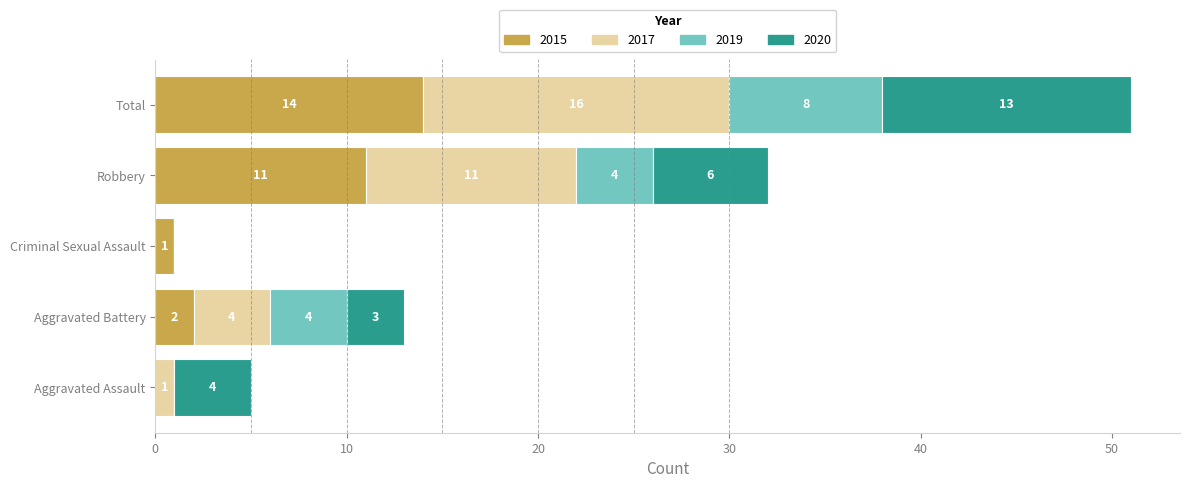

Count the number of data series in this chart.

4